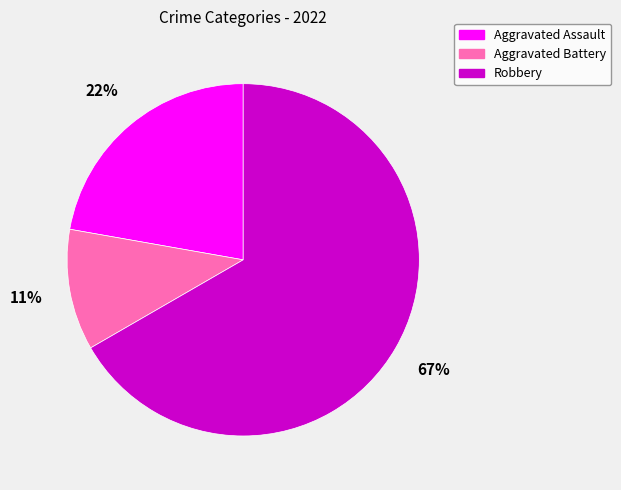

Is the sum of Aggravated Battery and Robbery greater than half?

Yes